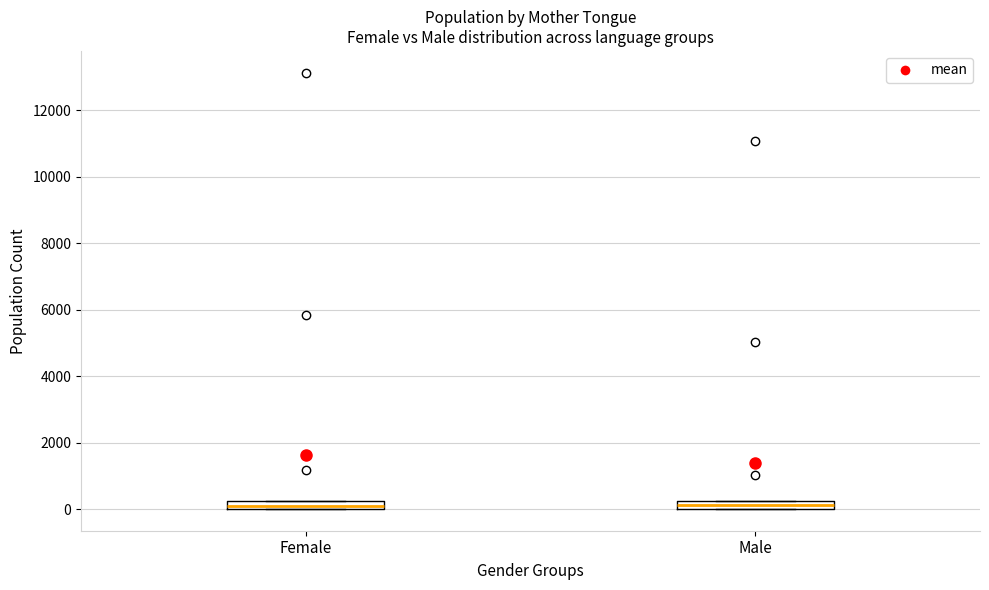

Where is the upper edge of the box for Female on the y-axis? The values are not printed on the chart, so give them approximately, as read against the axis.

200